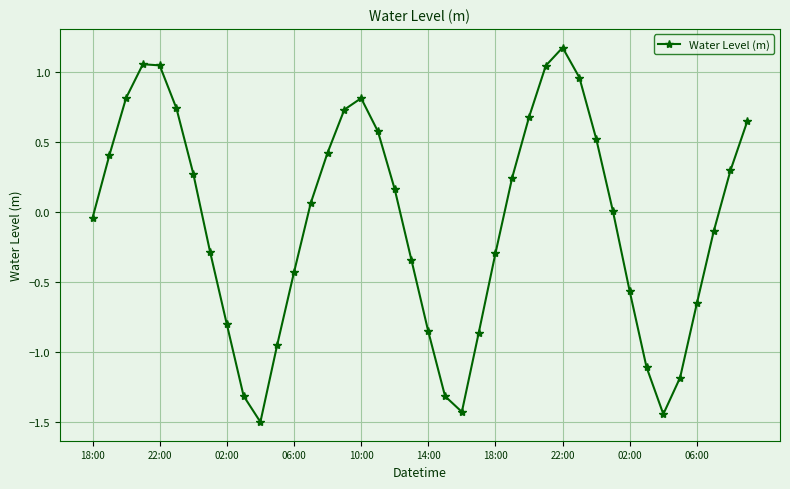

How many points are higher than both their immediate neighbors (excluding endpoints)?

3